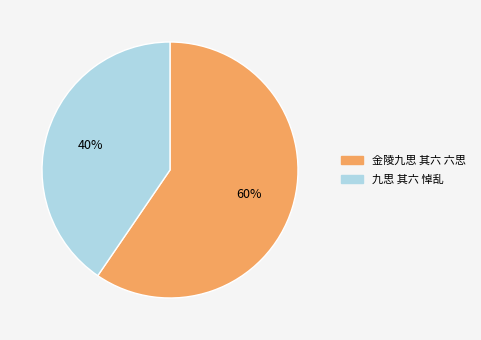

The 九思 其六 悼乱 slice represents 30% of the pie. True or false?

False